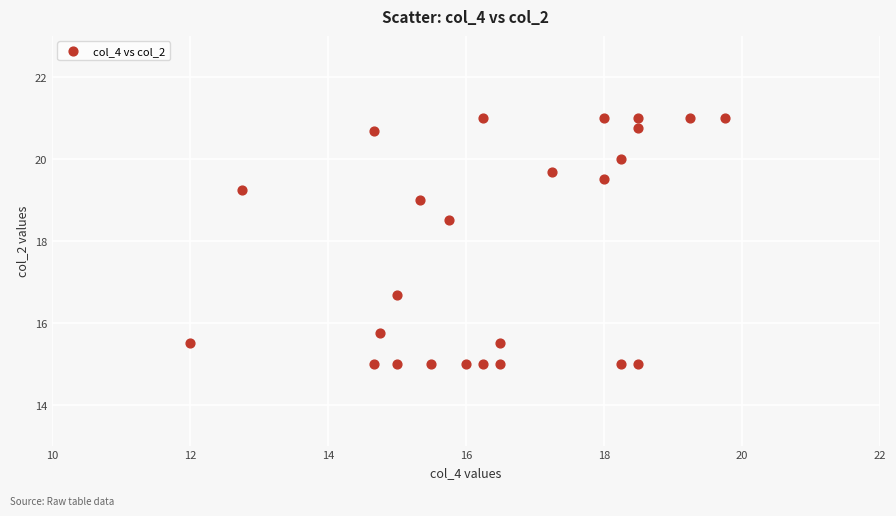

What Y value in the scatter plot is closest to 18?

18.5